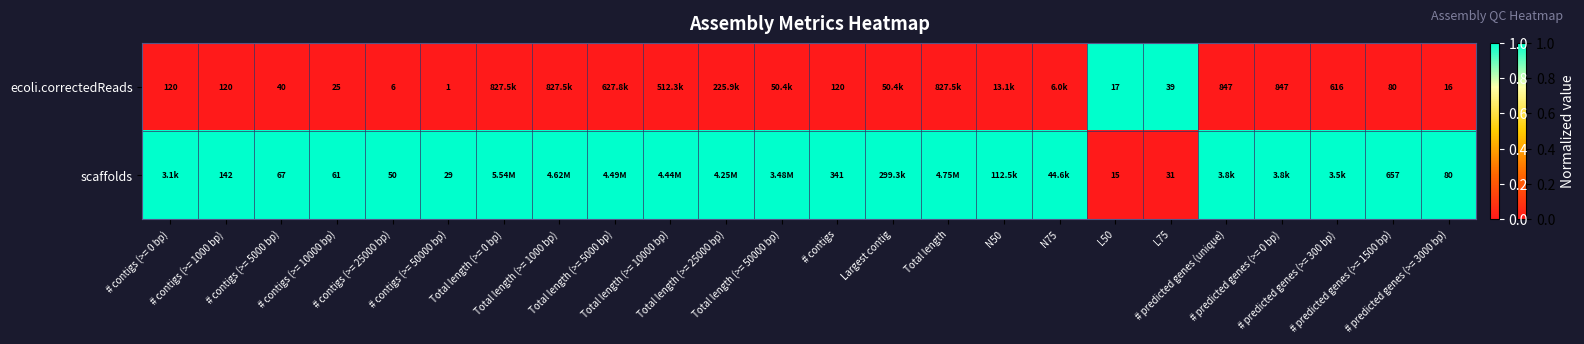

Which label corresponds to the smallest value in the chart?

# contigs (>= 0 bp)